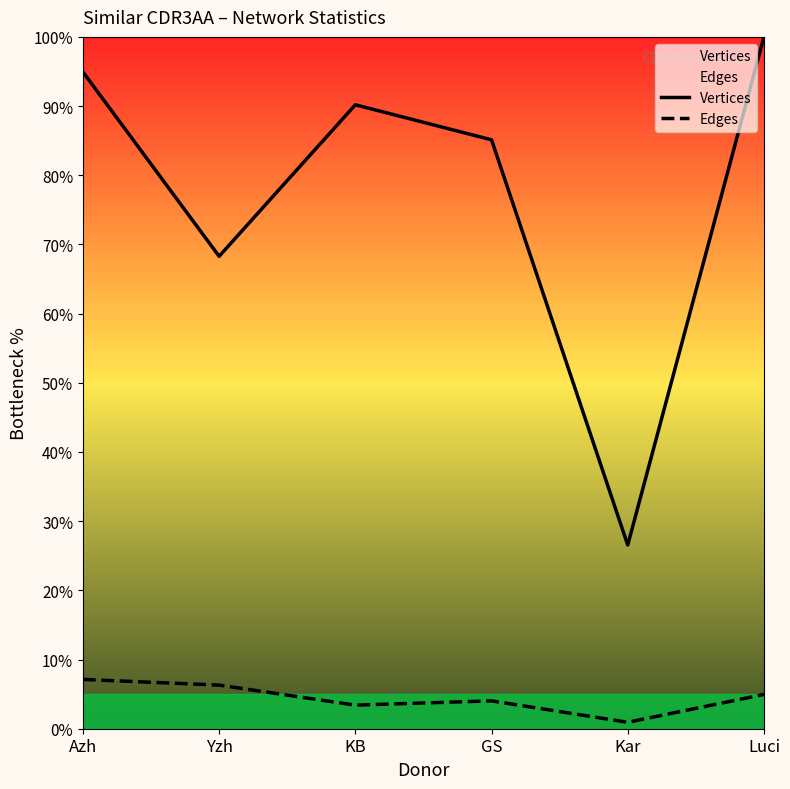

Between Yzh and GS, which series saw the biggest shift?

Vertices